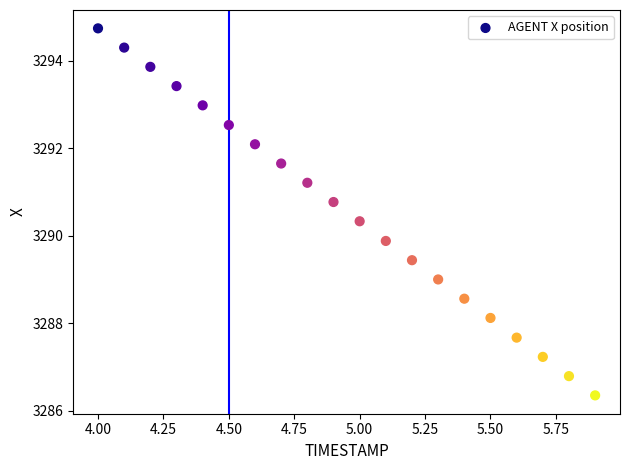

What is the range of X values (max minus min)?

1.9